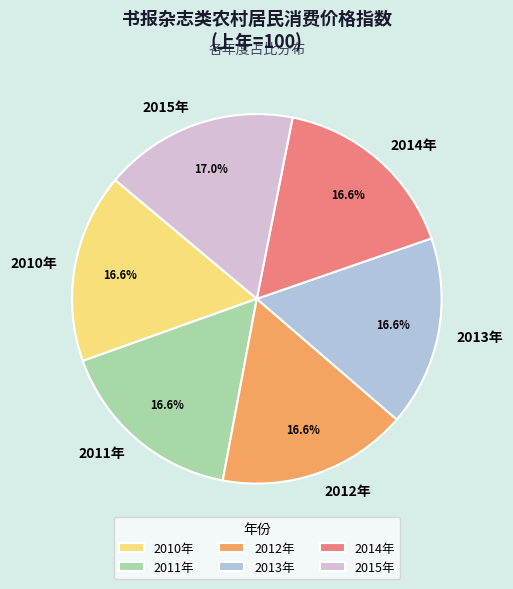

How many slices are in this pie chart?

6